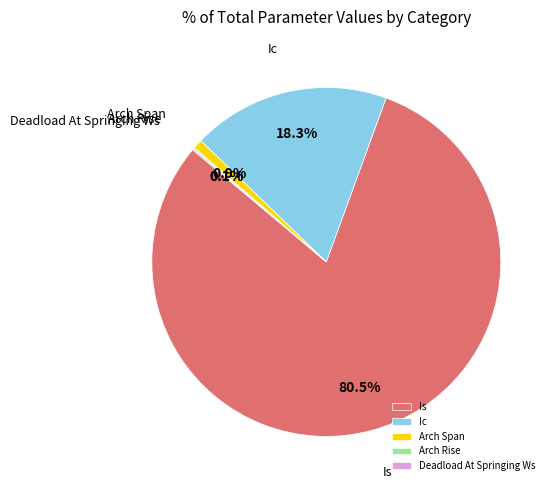

To the nearest percent, what is the difference between the largest and smallest slice percentages?

80%